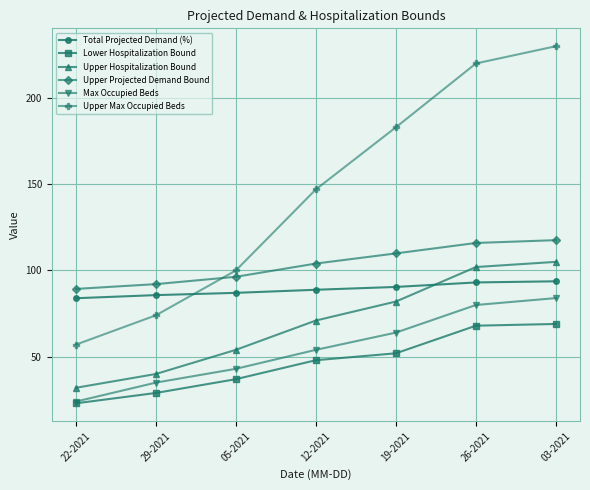

What is the label of the 3rd point from the left?

05-2021